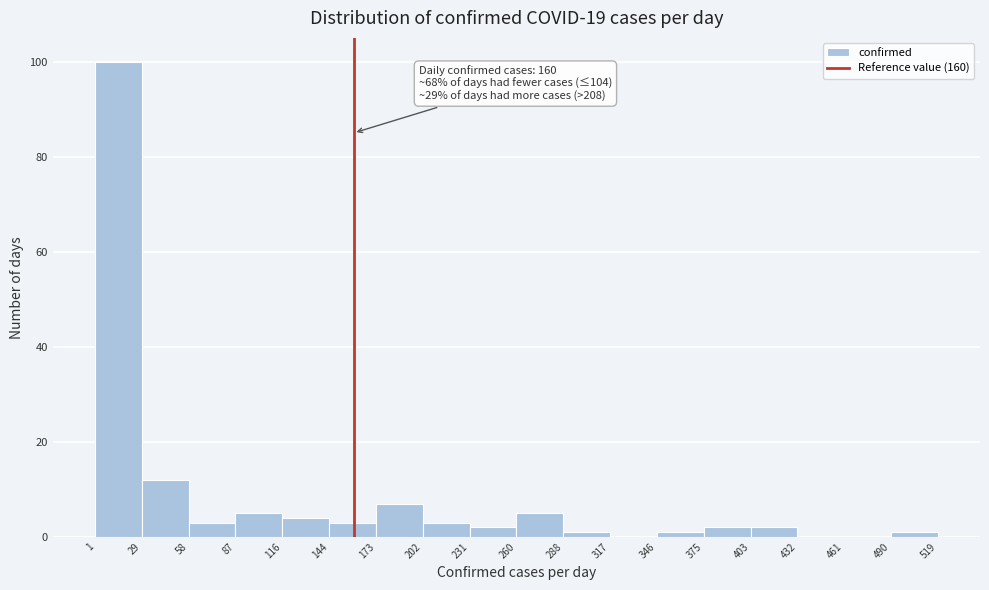

Which range on the x-axis has the tallest bar?

1 to 29